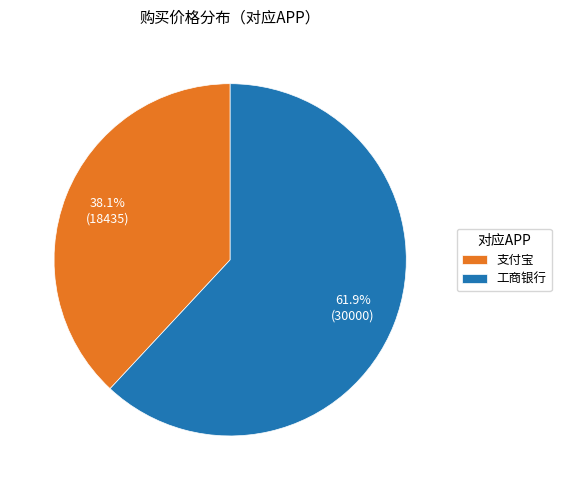

Is it true that 支付宝 is 52% of the pie?

False